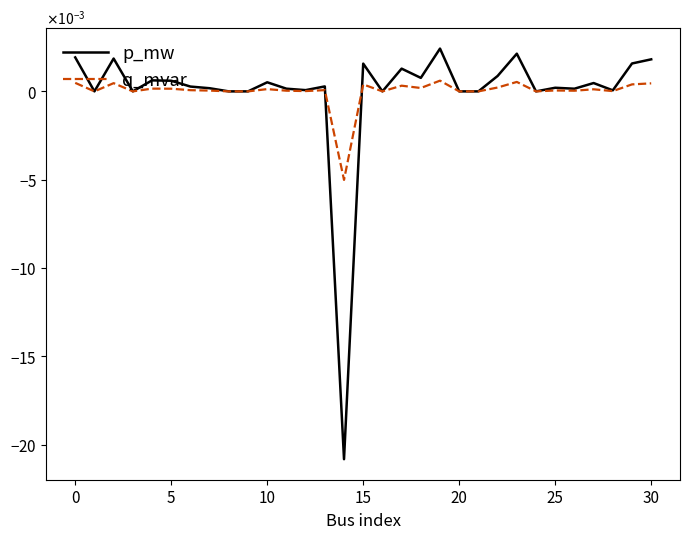

True or false: q_mvar and p_mw intersect in this chart.

True